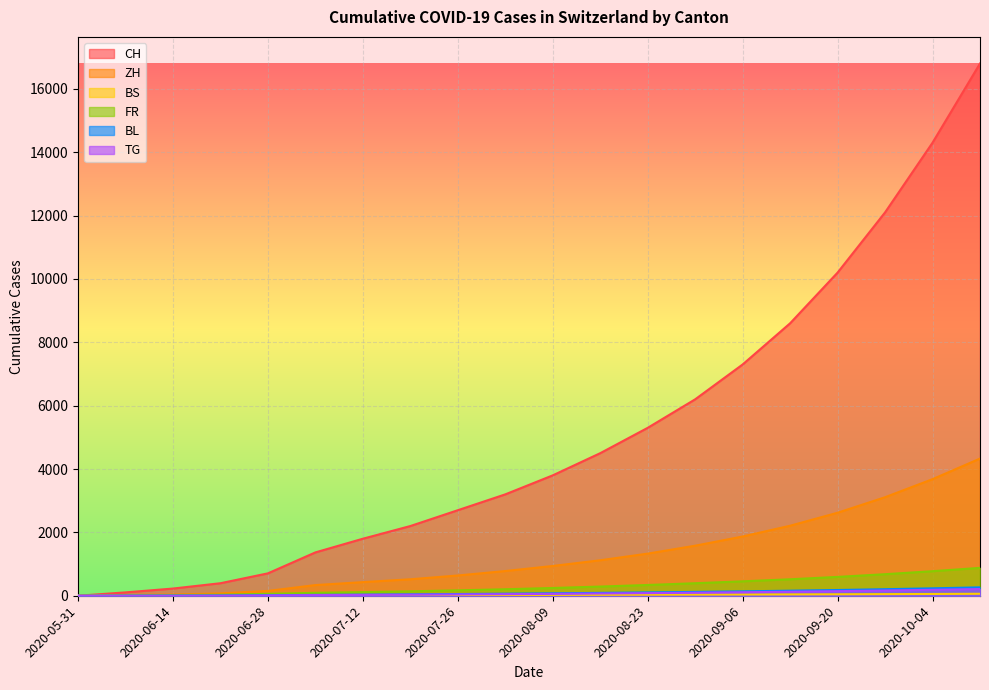

What position from the left is 2020-08-02?

10